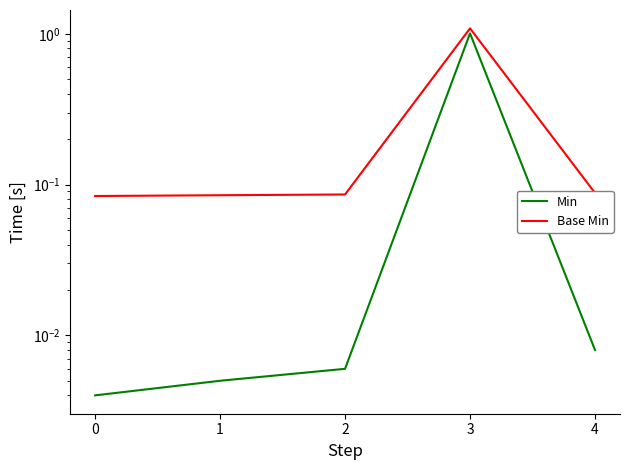

Reading right to left, transcribe all the data shown in this chart.

Min: 0.0	1.0	0.0	0.0	0.0
Base Min: 0.1	1.1	0.1	0.1	0.1